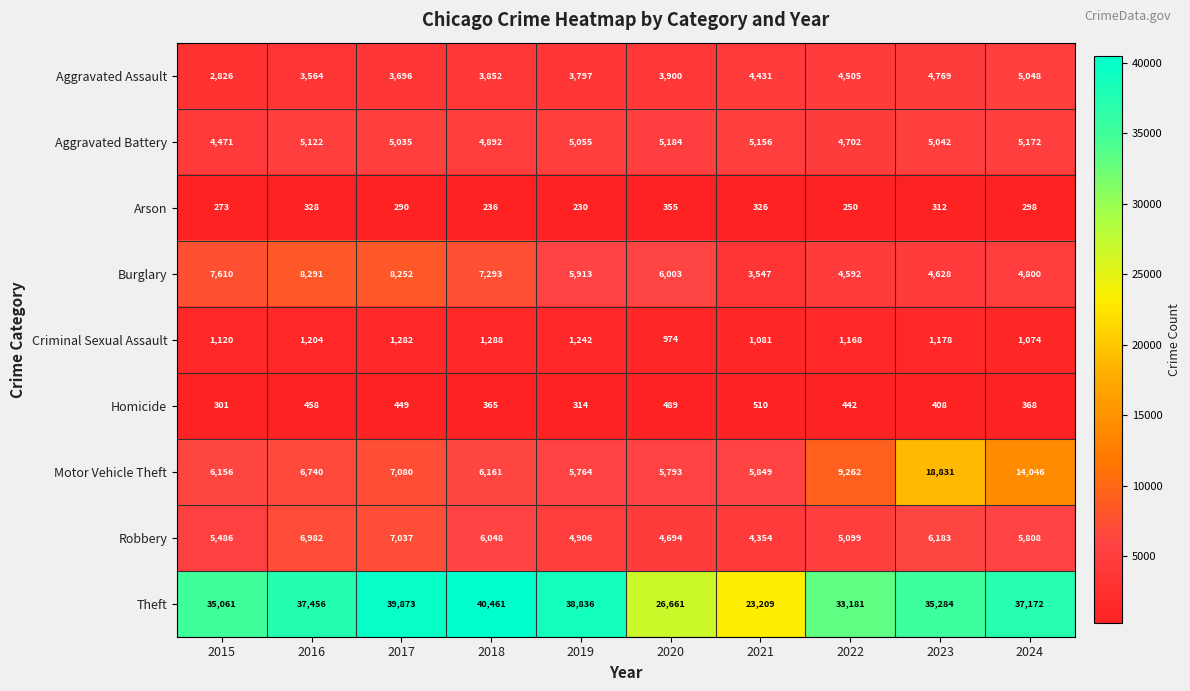

The Burglary series shows 11067 at 2017. True or false?

False